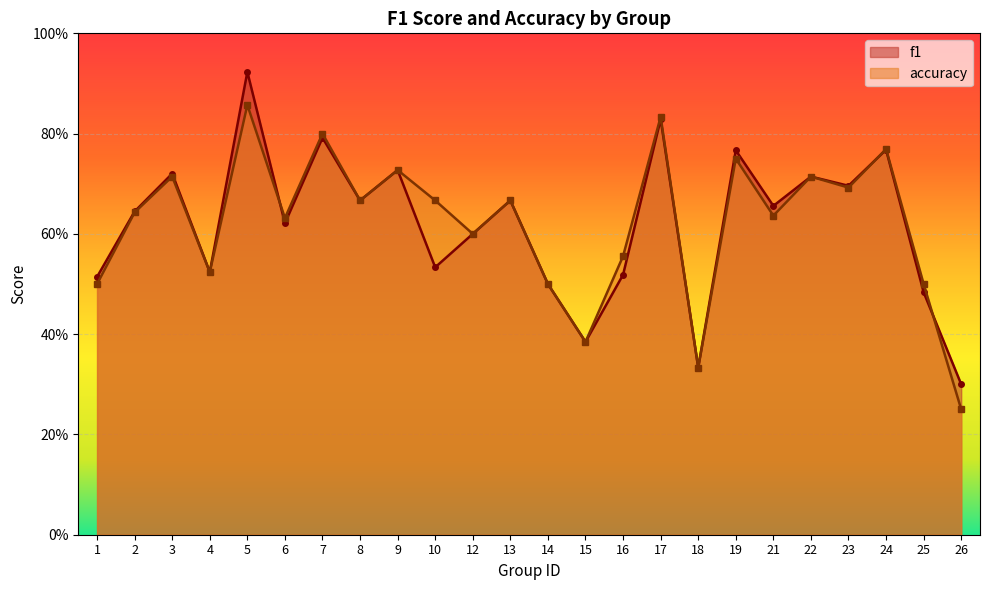

At 1, list the series in order from largest to smallest.

f1, accuracy